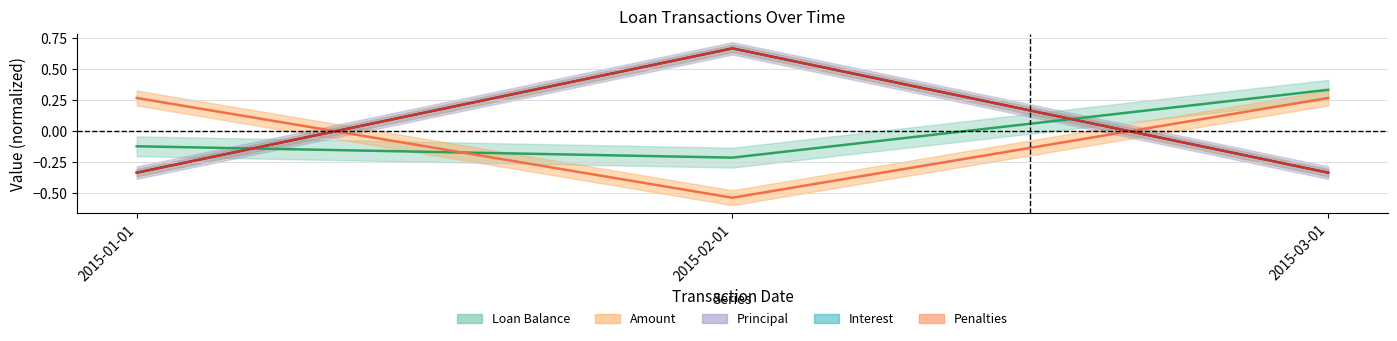

What is the label of the 3rd point from the left?

2015-03-01